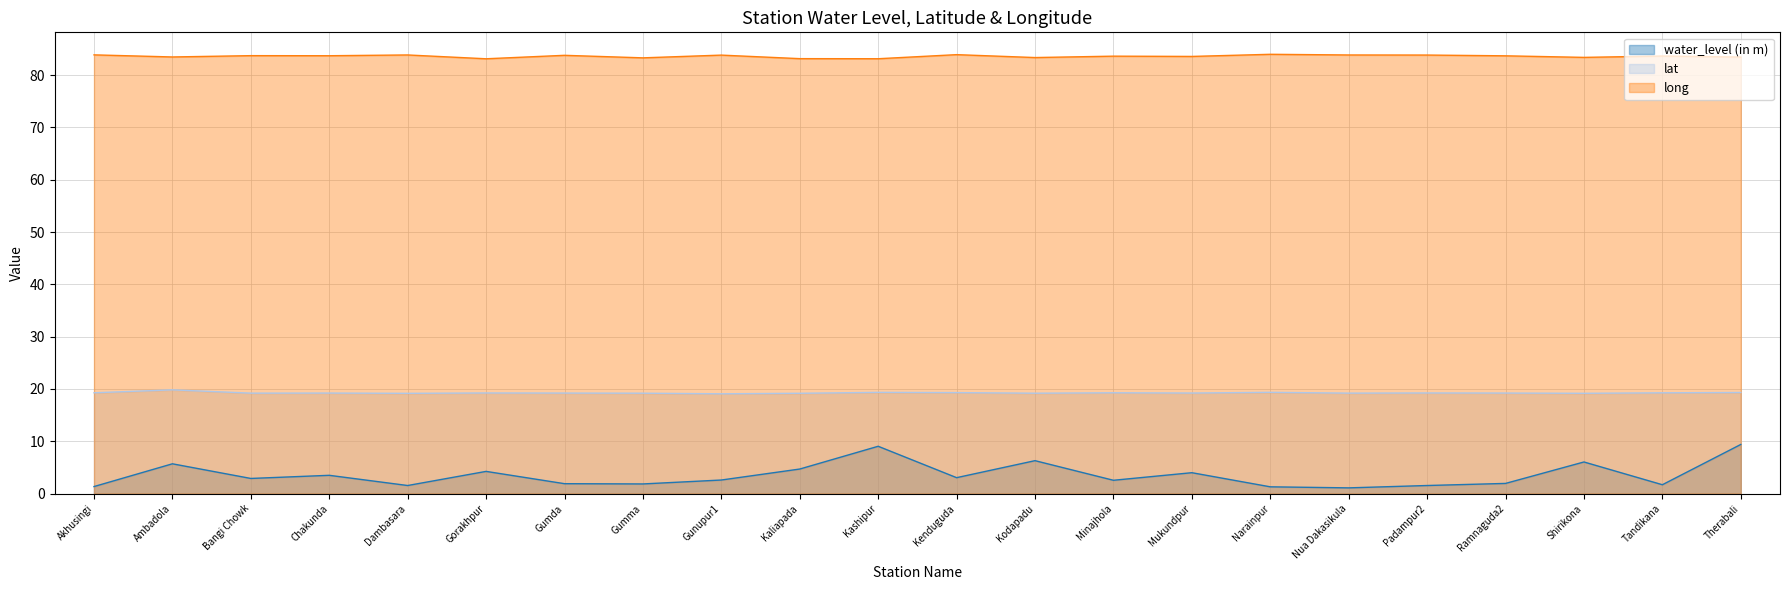

Which category has the highest value in the lat series?

Ambadola